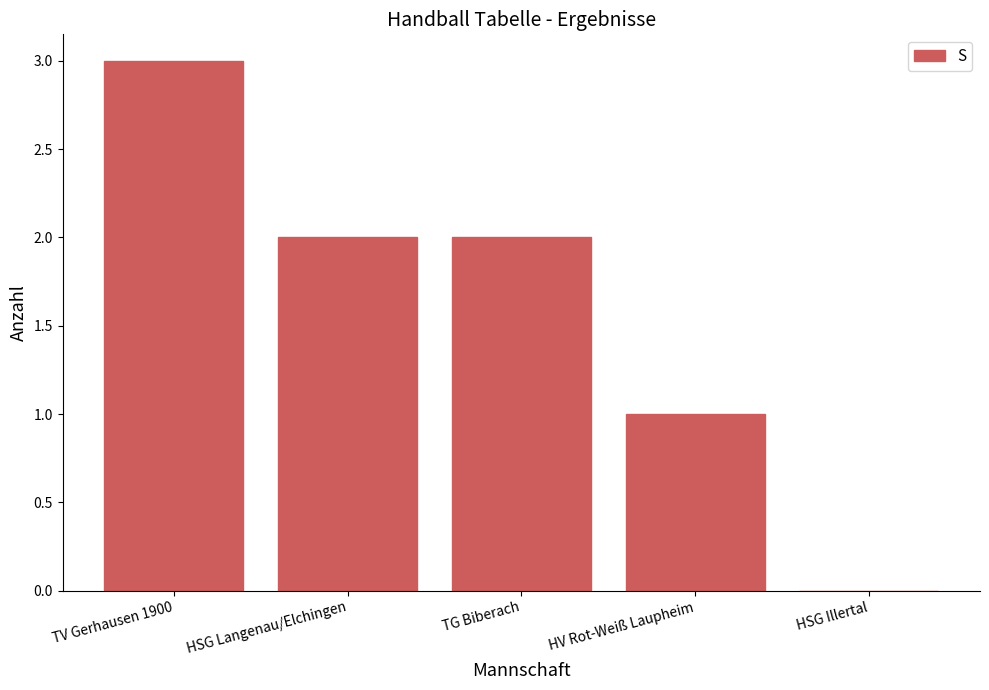

Which has a higher value, HV Rot-Weiß Laupheim or HSG Illertal?

HV Rot-Weiß Laupheim